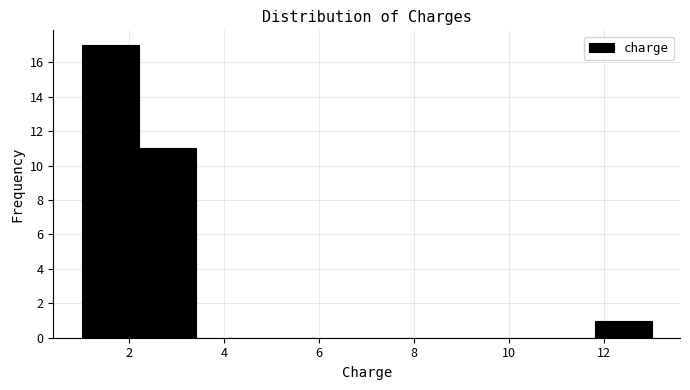

Over which range of the x-axis is the bar tallest?

1.0 to 2.2